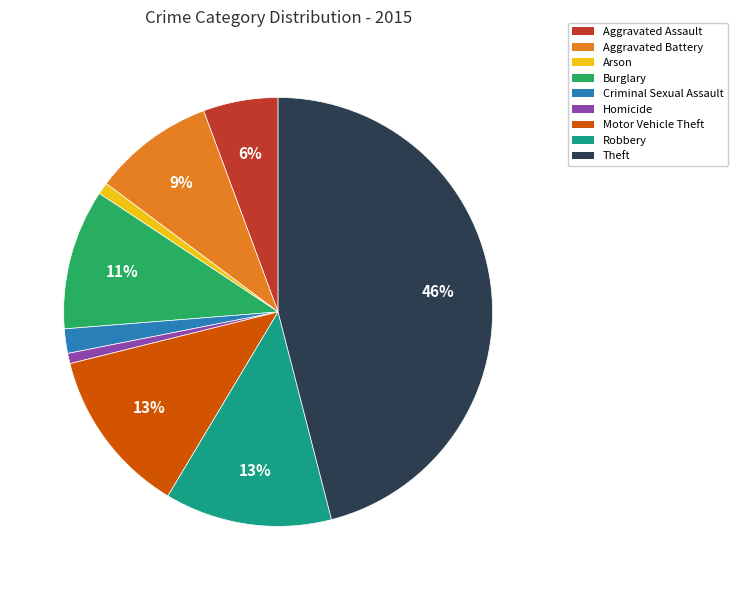

To the nearest percent, what is the difference between the Burglary and Robbery slice percentages?

2%